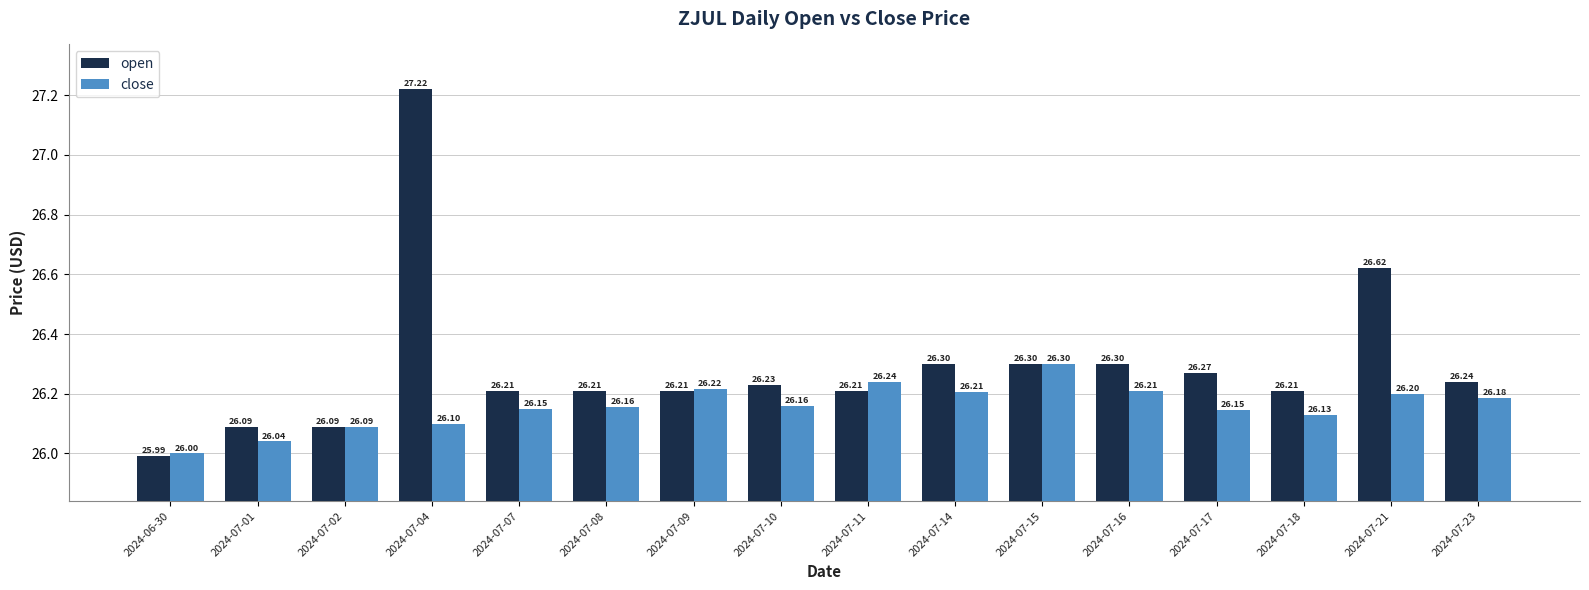

What is the total value across all series at 2024-07-23?

52.4